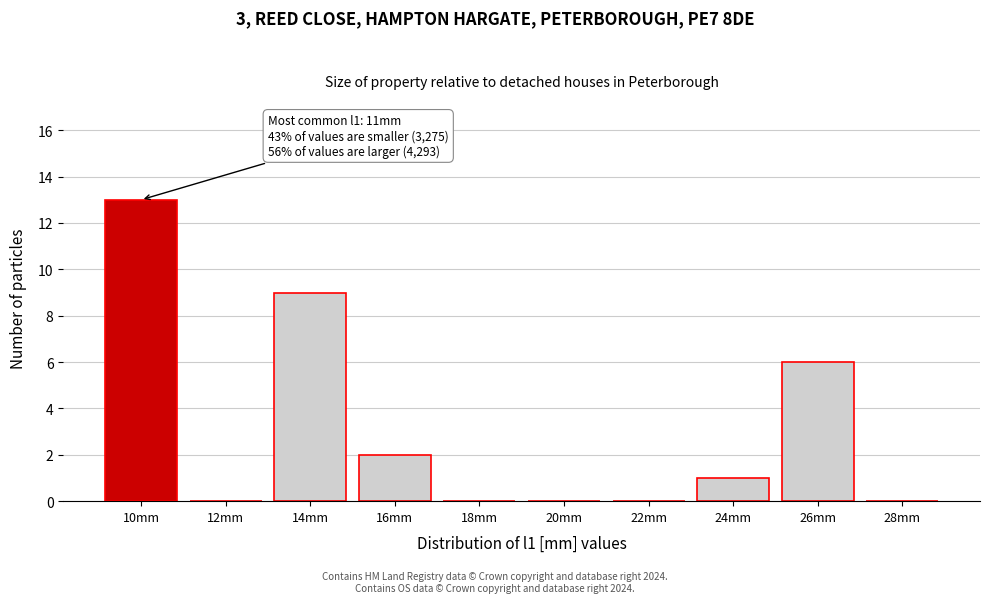

Reading right to left, list all the values displayed in this chart.

28mm=0	26mm=6	24mm=1	22mm=0	20mm=0	18mm=0	16mm=2	14mm=9	12mm=0	10mm=13